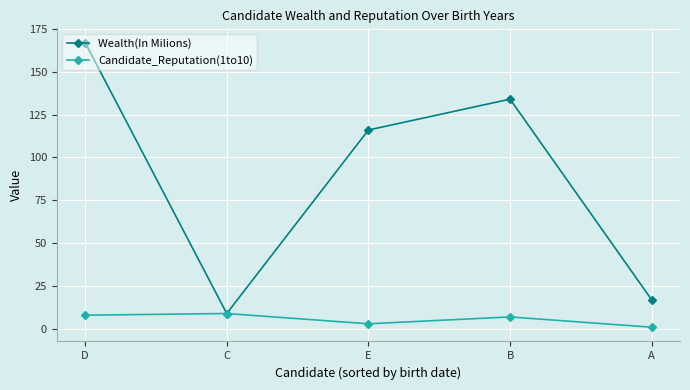

At which category is the sum across all series the highest?

D